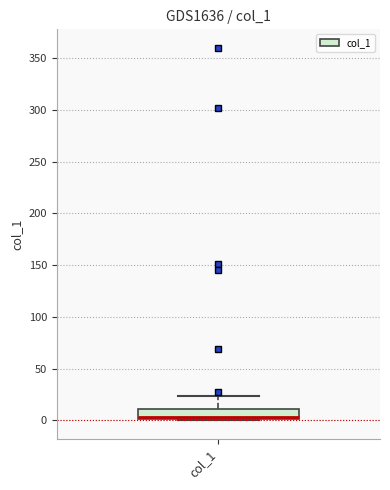

Read this box plot against the y-axis: the position of the median line, the range covered by the box, and the ends of both whiskers. The values are not printed on the chart, so give them approximately, as read against the axis.

median 5, box 0 to 10, whiskers 0 to 25